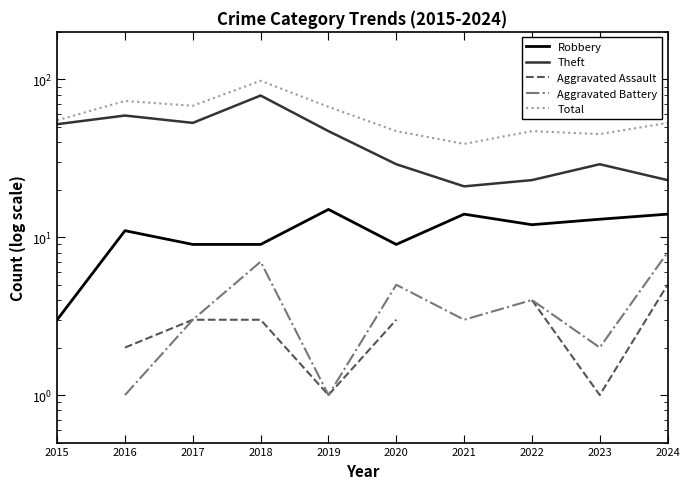

Which category has the highest value across all series?

2018